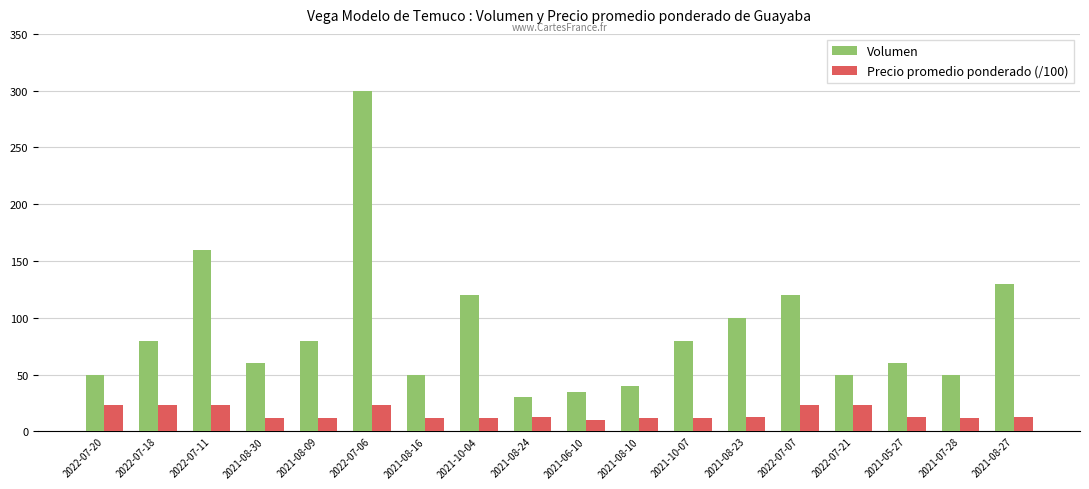

What is the difference between the maximum and minimum values in the Volumen series?

270